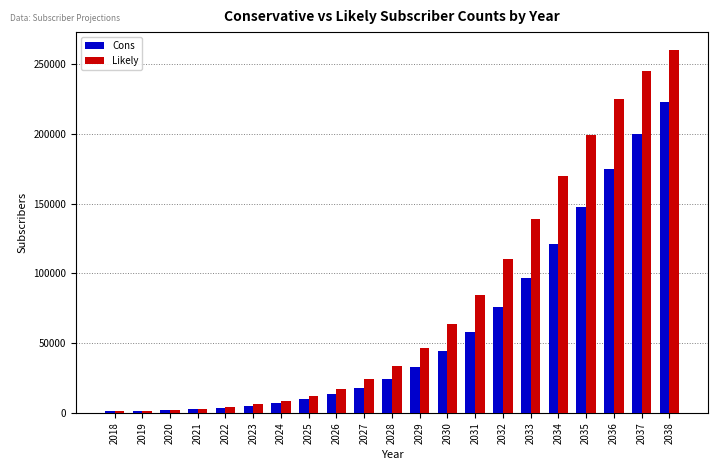

What value does the Cons series have at 2026?

13308